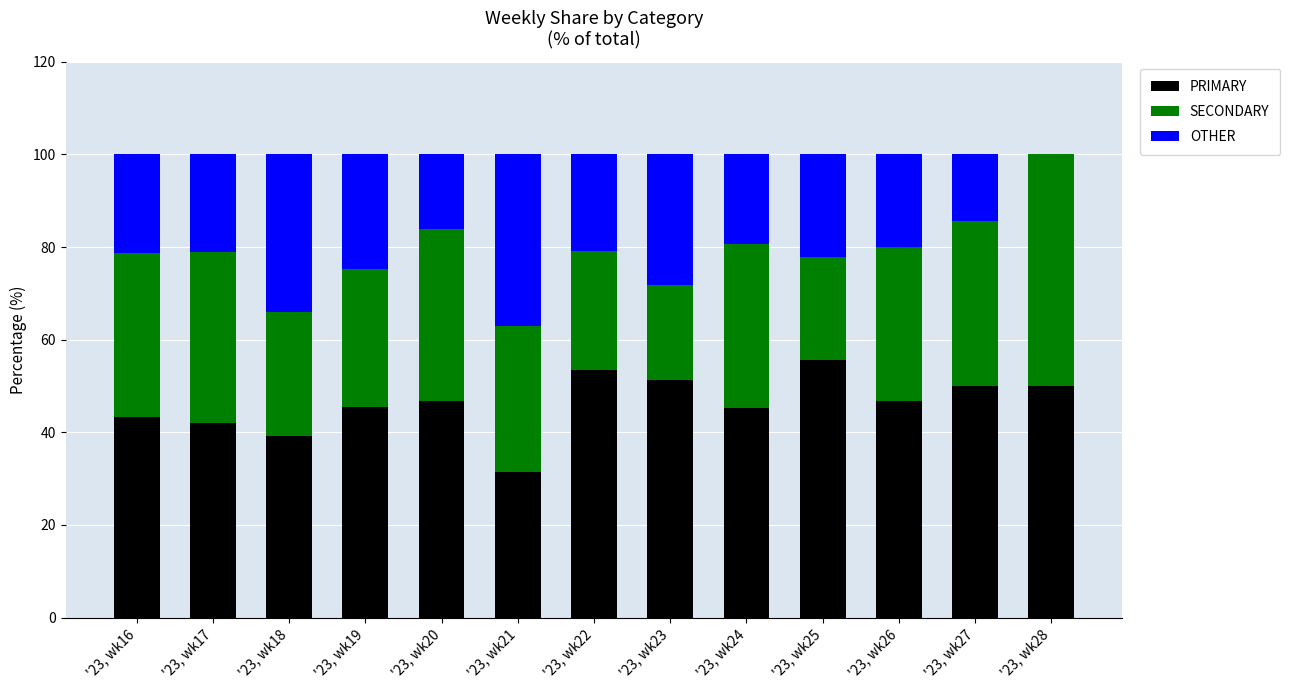

What is the sum of all PRIMARY values?

600.4